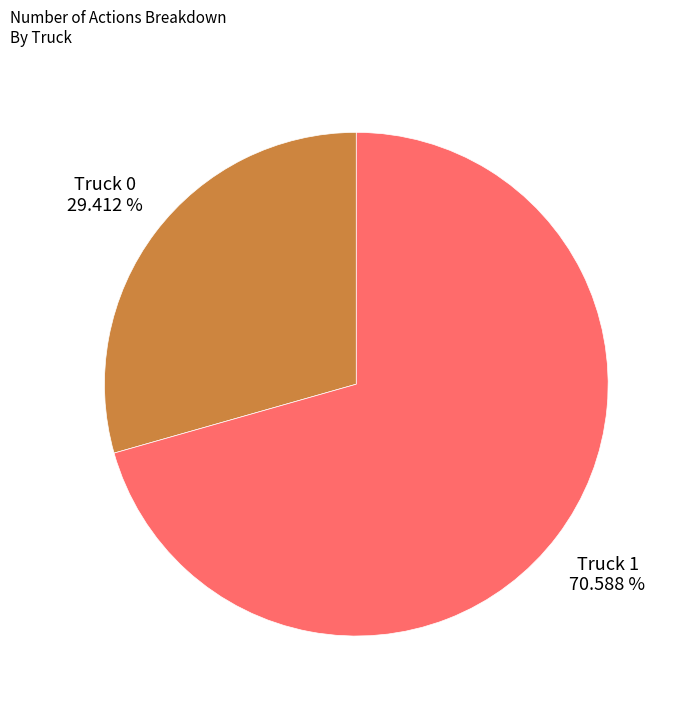

Does any single category account for the majority?

Yes